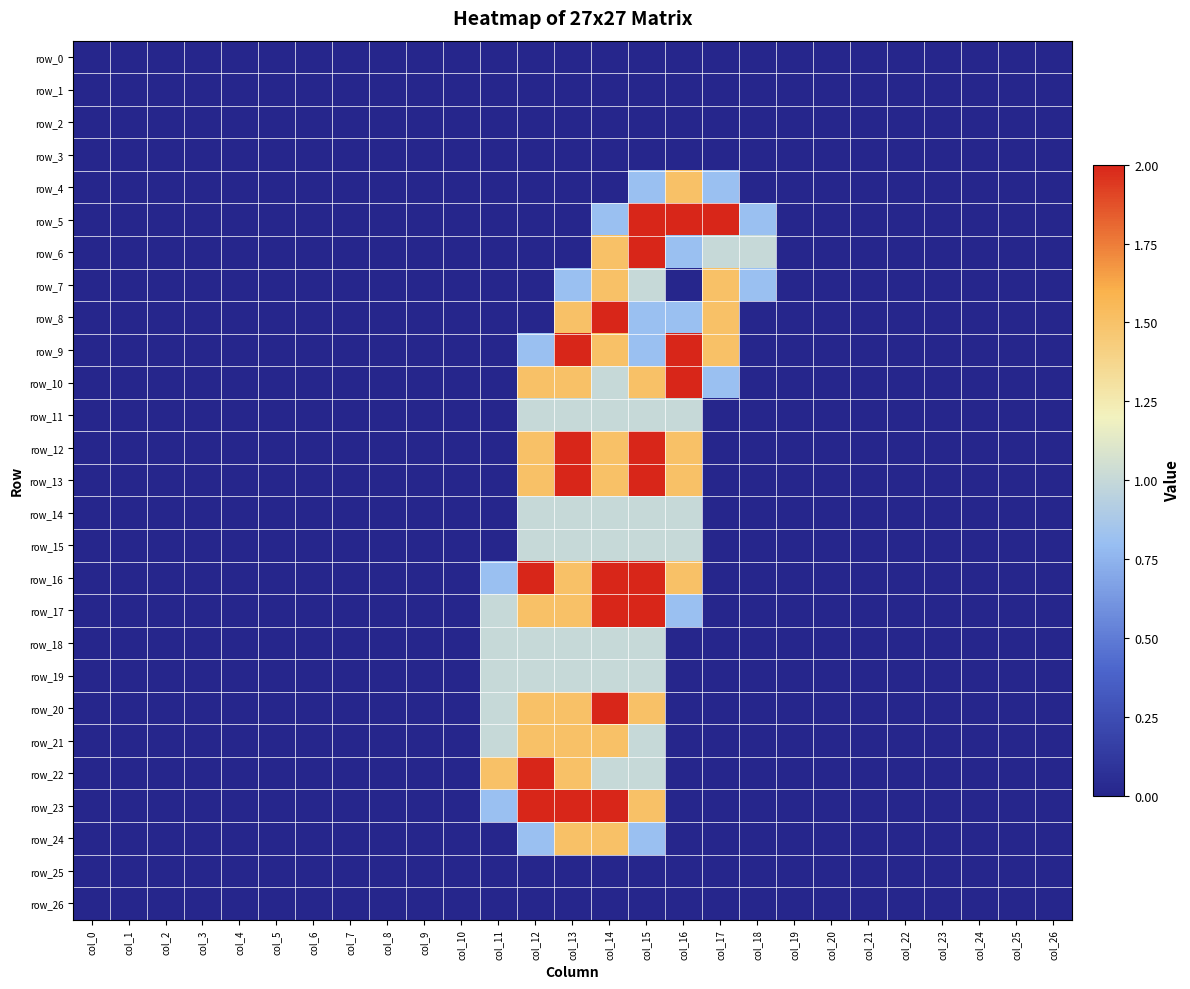

List the series in order of their peak value, lowest first.

row_0, row_1, row_2, row_3, row_25, row_26, row_11, row_14, row_15, row_18, row_19, row_4, row_7, row_21, row_24, row_5, row_6, row_8, row_9, row_10, row_12, row_13, row_16, row_17, row_20, row_22, row_23